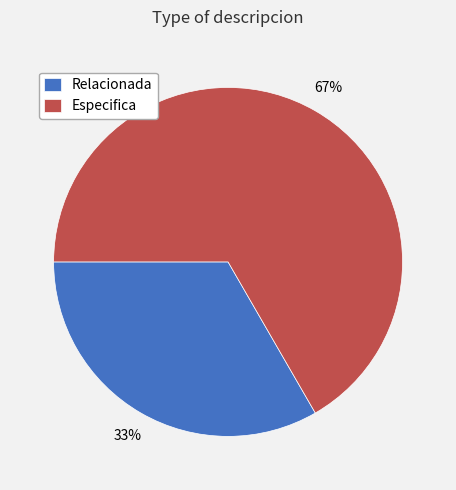

What is the ratio of the value at Especifica to the value at Relacionada?

2.0